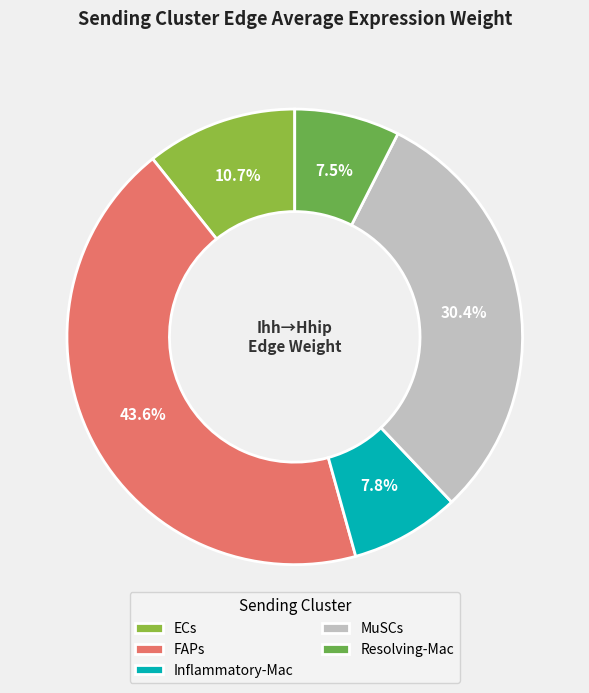

Is it true that FAPs is 49% of the pie?

False